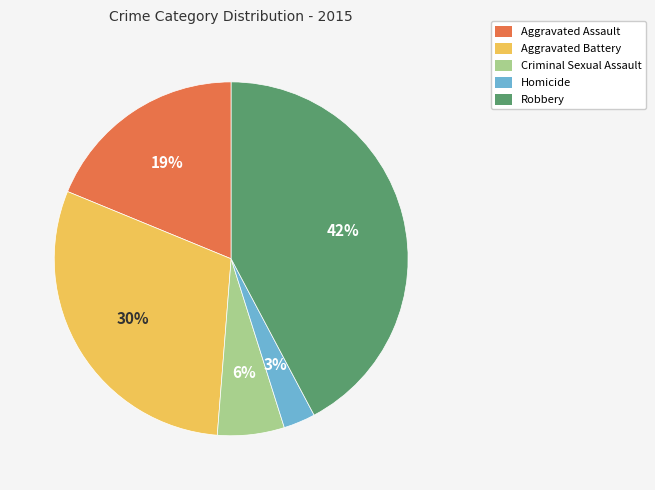

Which has a higher value, Homicide or Robbery?

Robbery